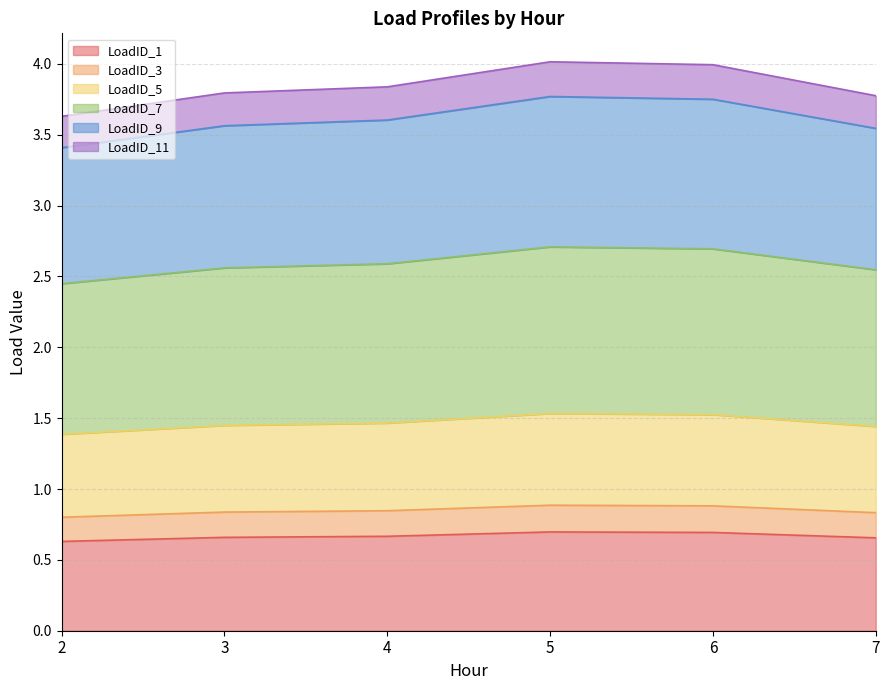

Where is the first local maximum for LoadID_3?

5